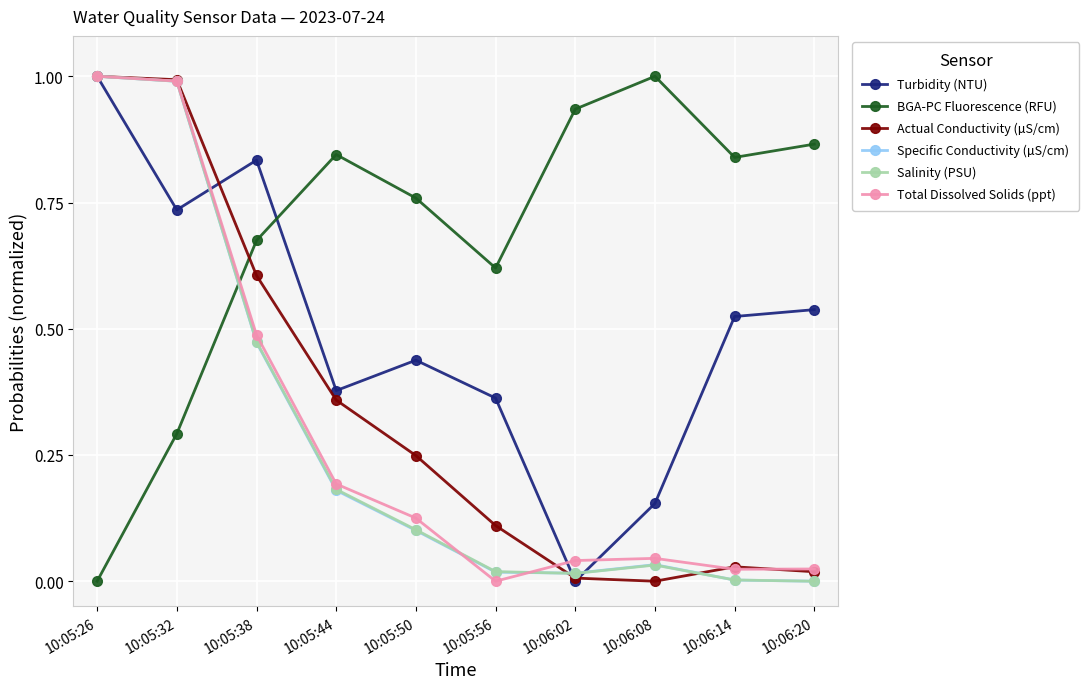

How many positive values does the Turbidity (NTU) series have?

9